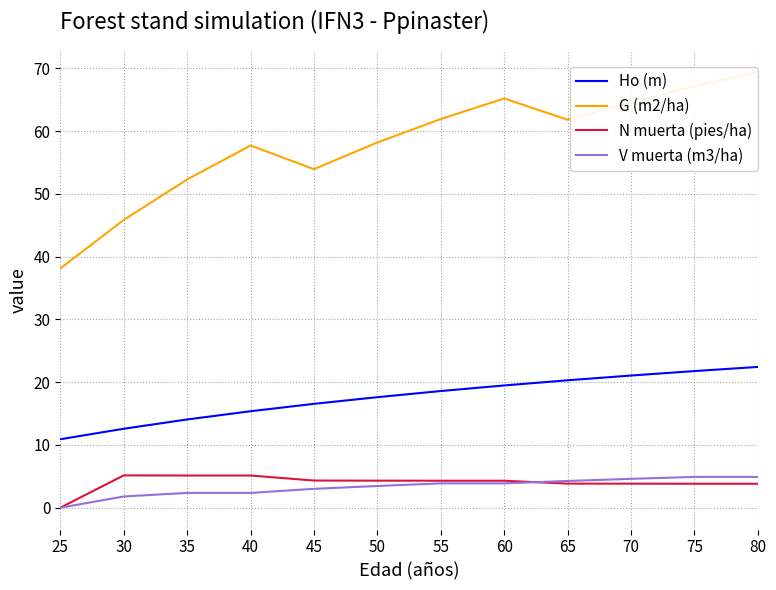

True or false: N muerta (pies/ha) and G (m2/ha) intersect in this chart.

False